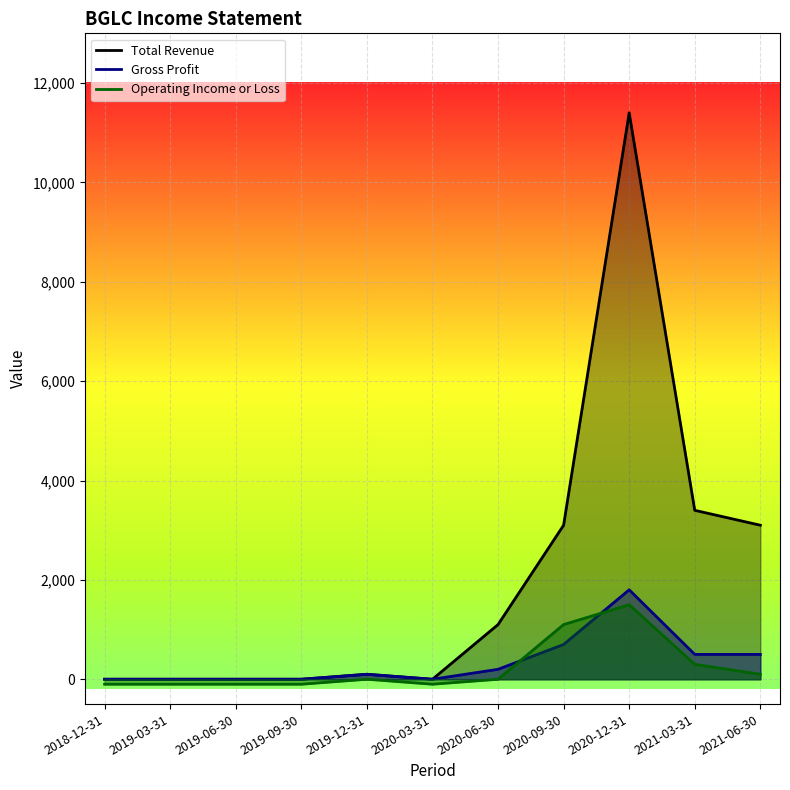

What is the value of the Operating Income or Loss point at the 10th from the left?

300